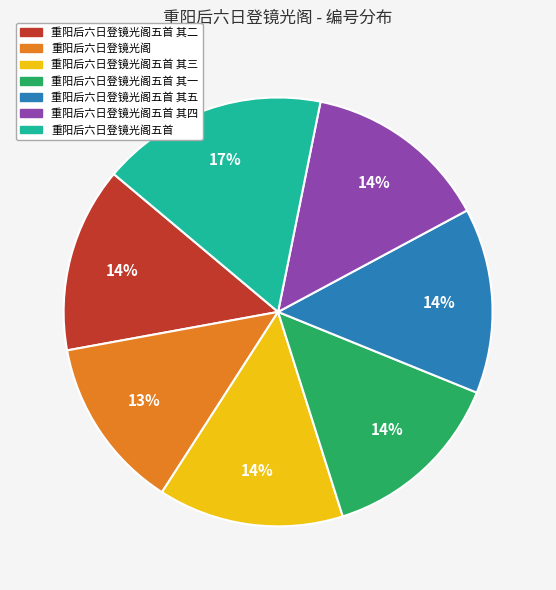

Which slice is the largest?

重阳后六日登镜光阁五首